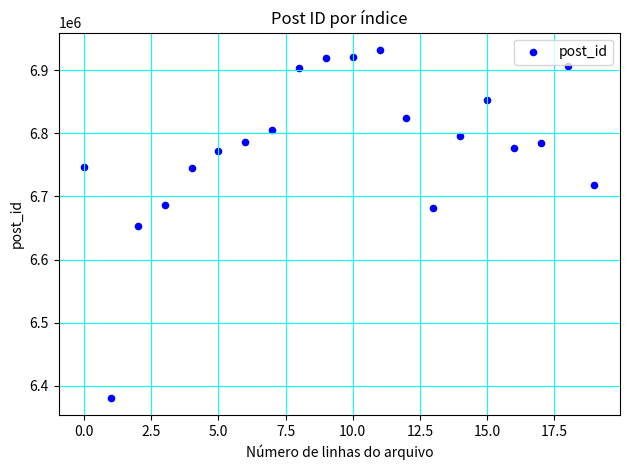

What is the range of Y values (max minus min)?

550201